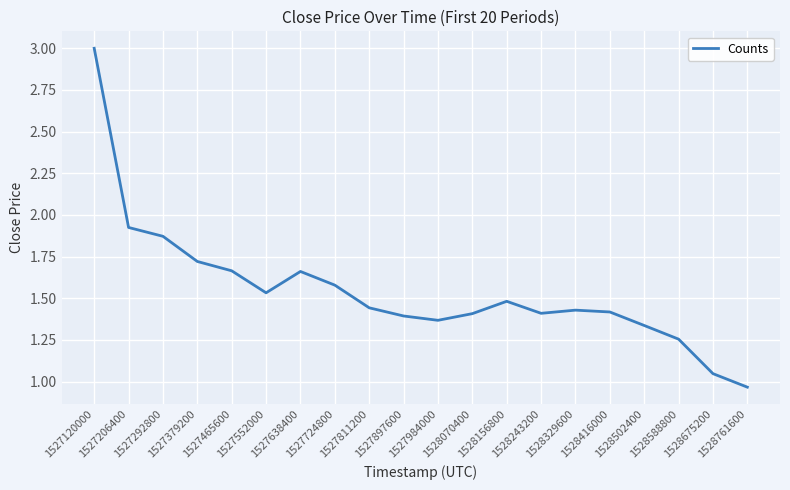

What is the greatest value displayed?

3.0